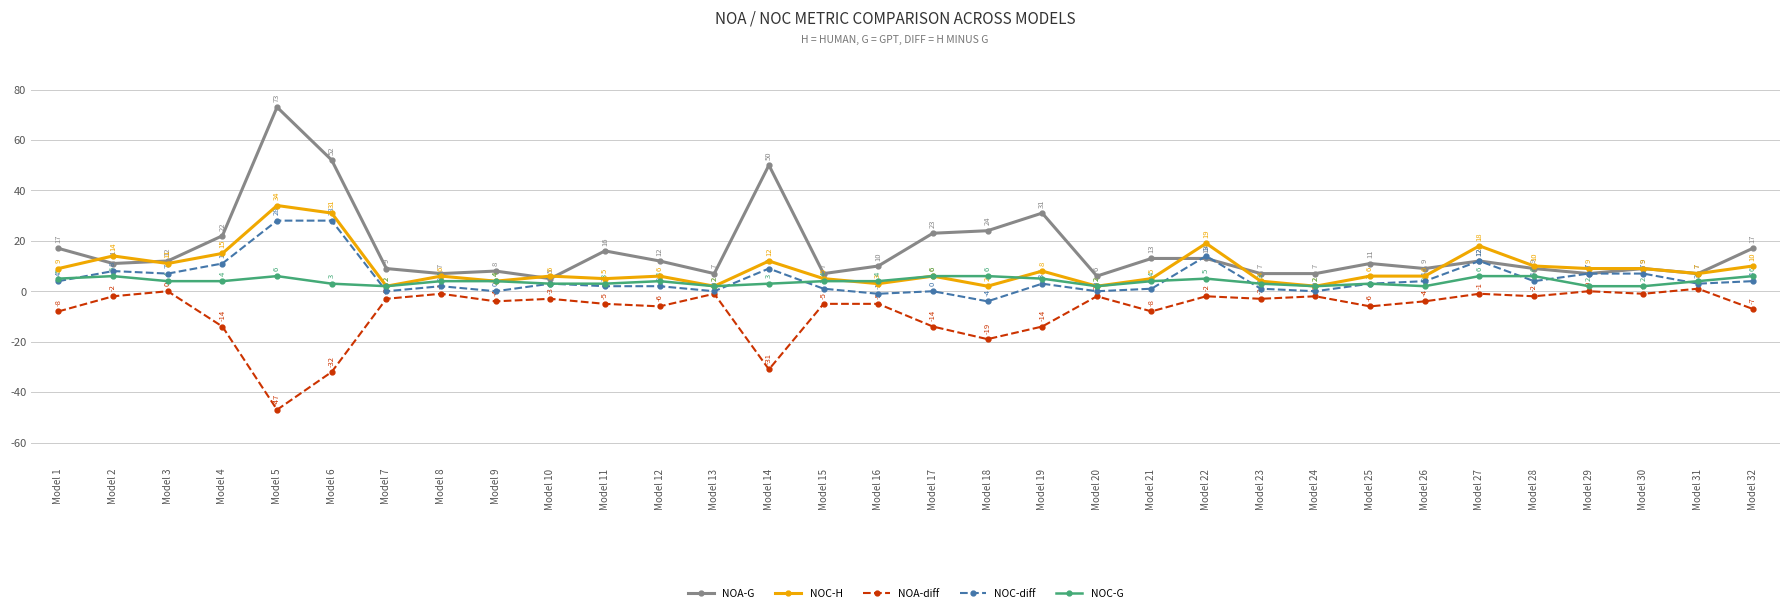

How many distinct data groups are displayed?

5